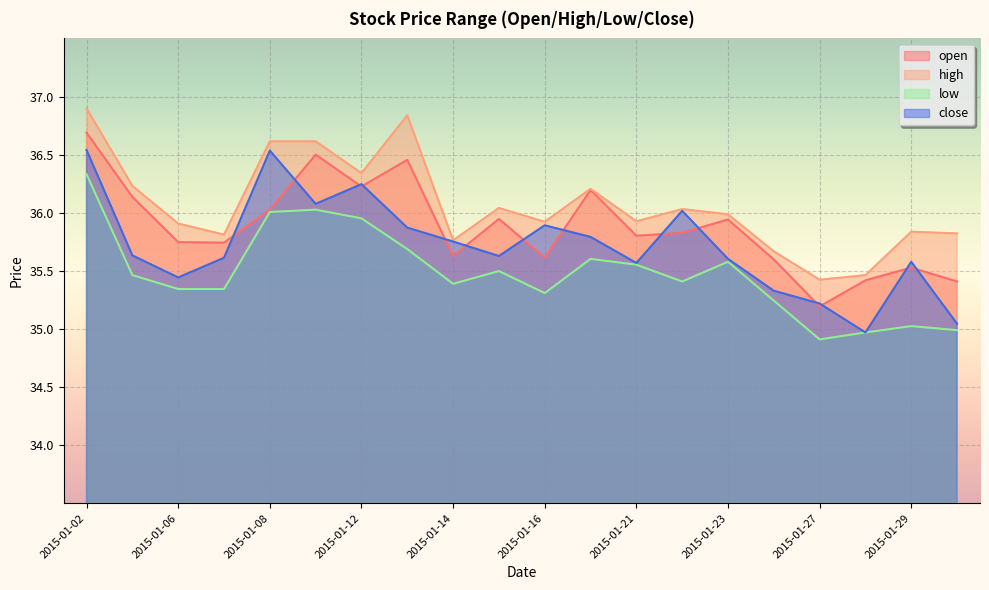

Reading right to left, what are all the values shown in this chart?

open: 2015-01-30=35.4	2015-01-29=35.5	2015-01-28=35.4	2015-01-27=35.2	2015-01-26=35.6	2015-01-23=35.9	2015-01-22=35.8	2015-01-21=35.8	2015-01-20=36.2	2015-01-16=35.6	2015-01-15=35.9	2015-01-14=35.6	2015-01-13=36.5	2015-01-12=36.2	2015-01-09=36.5	2015-01-08=36.0	2015-01-07=35.7	2015-01-06=35.7	2015-01-05=36.1	2015-01-02=36.7
high: 2015-01-30=35.8	2015-01-29=35.8	2015-01-28=35.5	2015-01-27=35.4	2015-01-26=35.7	2015-01-23=36.0	2015-01-22=36.0	2015-01-21=35.9	2015-01-20=36.2	2015-01-16=35.9	2015-01-15=36.0	2015-01-14=35.8	2015-01-13=36.8	2015-01-12=36.3	2015-01-09=36.6	2015-01-08=36.6	2015-01-07=35.8	2015-01-06=35.9	2015-01-05=36.2	2015-01-02=36.9
low: 2015-01-30=35.0	2015-01-29=35.0	2015-01-28=35.0	2015-01-27=34.9	2015-01-26=35.2	2015-01-23=35.6	2015-01-22=35.4	2015-01-21=35.6	2015-01-20=35.6	2015-01-16=35.3	2015-01-15=35.5	2015-01-14=35.4	2015-01-13=35.7	2015-01-12=36.0	2015-01-09=36.0	2015-01-08=36.0	2015-01-07=35.3	2015-01-06=35.3	2015-01-05=35.5	2015-01-02=36.3
close: 2015-01-30=35.0	2015-01-29=35.6	2015-01-28=35.0	2015-01-27=35.2	2015-01-26=35.3	2015-01-23=35.6	2015-01-22=36.0	2015-01-21=35.6	2015-01-20=35.8	2015-01-16=35.9	2015-01-15=35.6	2015-01-14=35.8	2015-01-13=35.9	2015-01-12=36.2	2015-01-09=36.1	2015-01-08=36.5	2015-01-07=35.6	2015-01-06=35.4	2015-01-05=35.6	2015-01-02=36.5